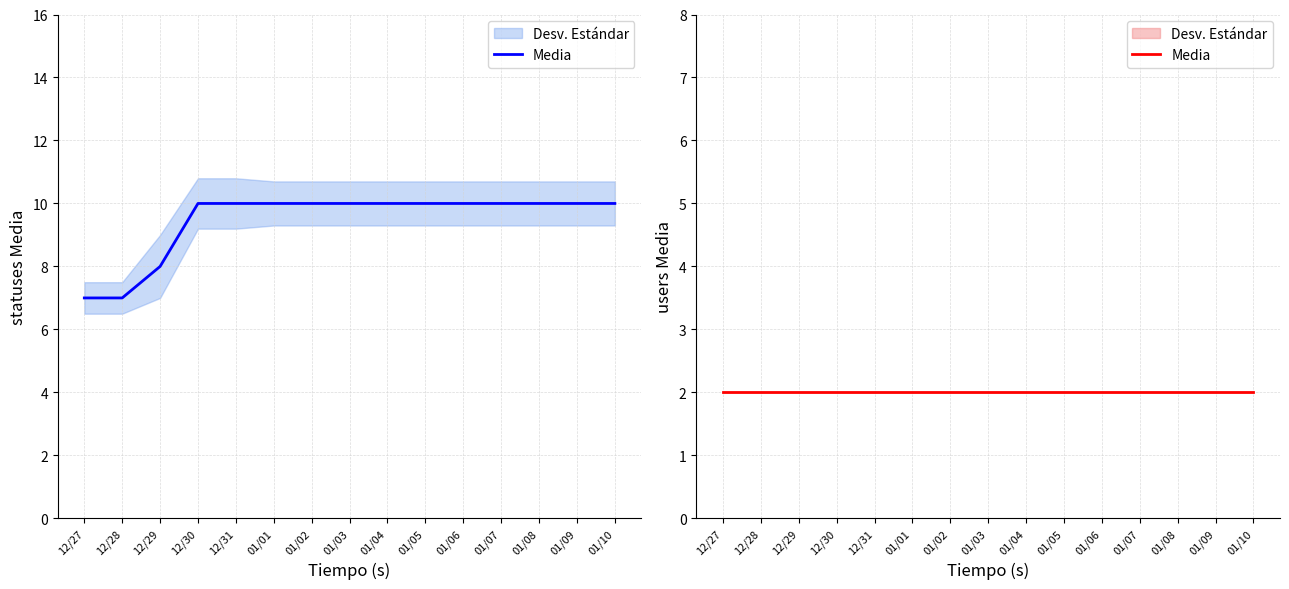

Rank the categories by value from highest to lowest.

12/30, 12/31, 01/01, 01/02, 01/03, 01/04, 01/05, 01/06, 01/07, 01/08, 01/09, 01/10, 12/29, 12/27, 12/28